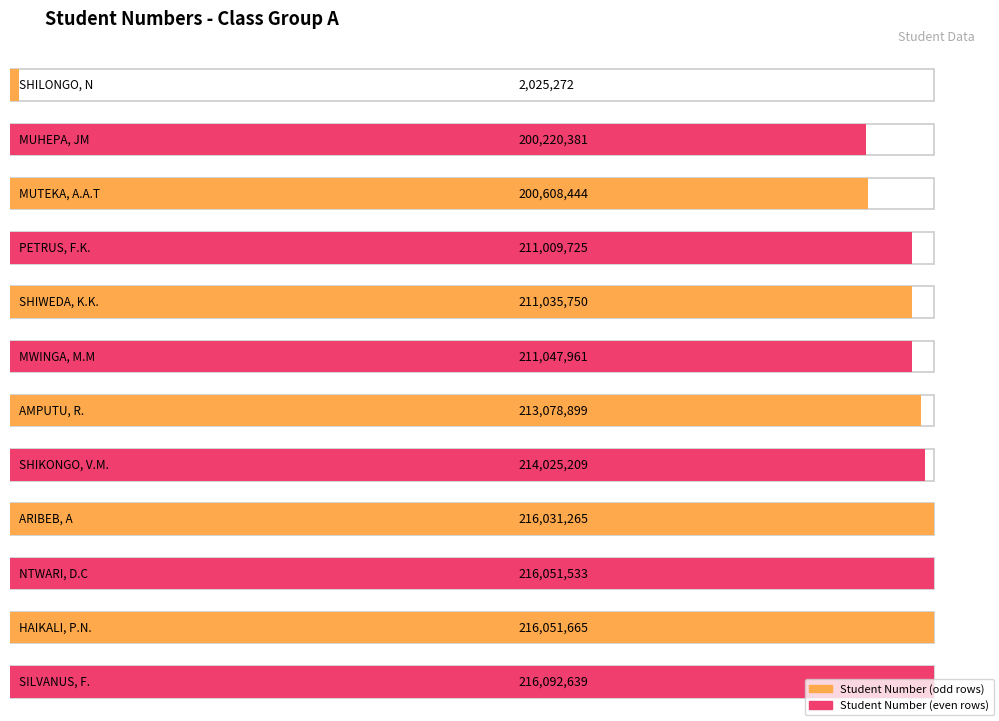

At which label does the data first exceed 213078899?

SHIKONGO, V.M.